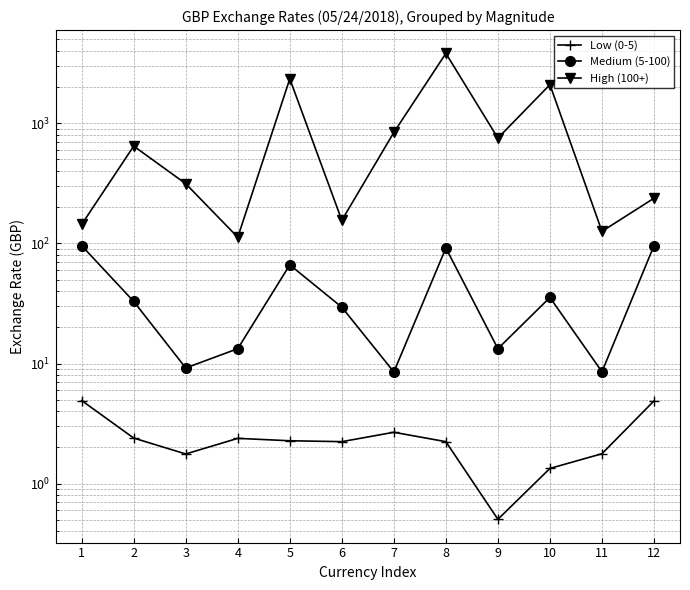

What is the sum of all Medium (5-100) values?

499.7